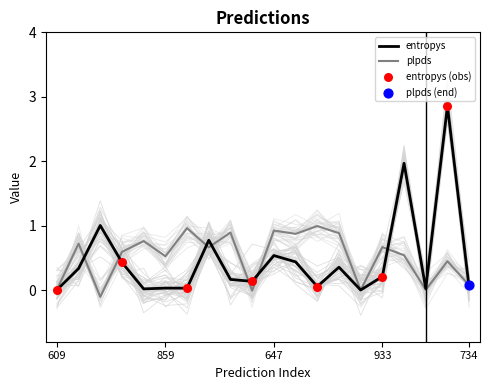

What is the maximum value for plpds?

1.0